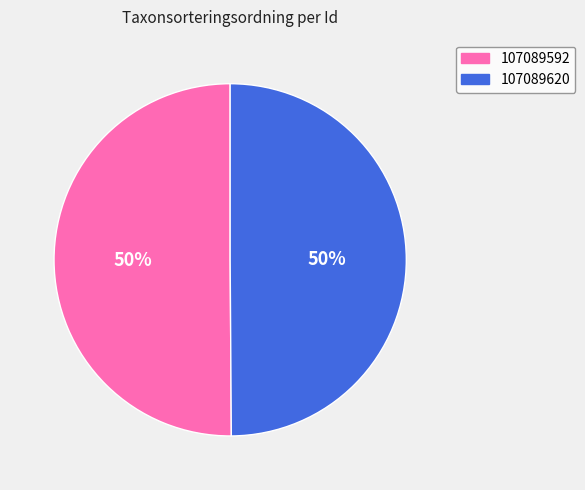

To the nearest percent, what percentage of the pie is 107089592?

50%